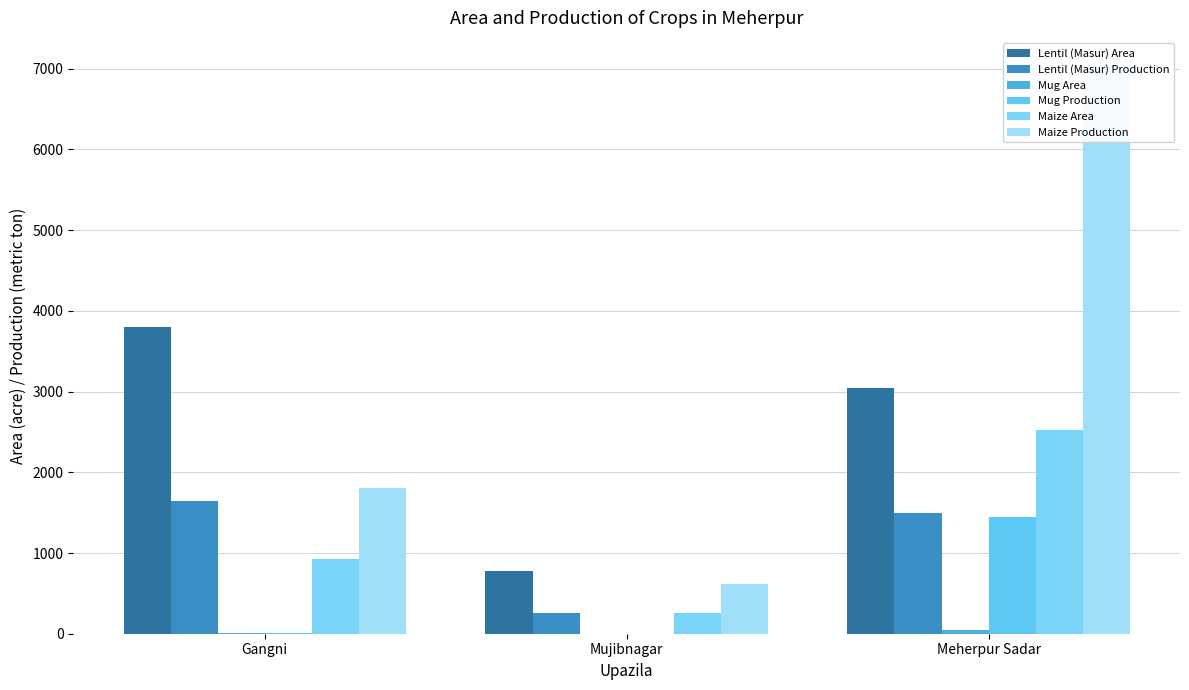

Reading left to right, transcribe all the data shown in this chart.

Lentil (Masur) Area: 3804	777	3044
Lentil (Masur) Production: 1640	256	1500
Mug Area: 15	0	47
Mug Production: 4	0	1450
Maize Area: 923	260	2520
Maize Production: 1800	611	7030